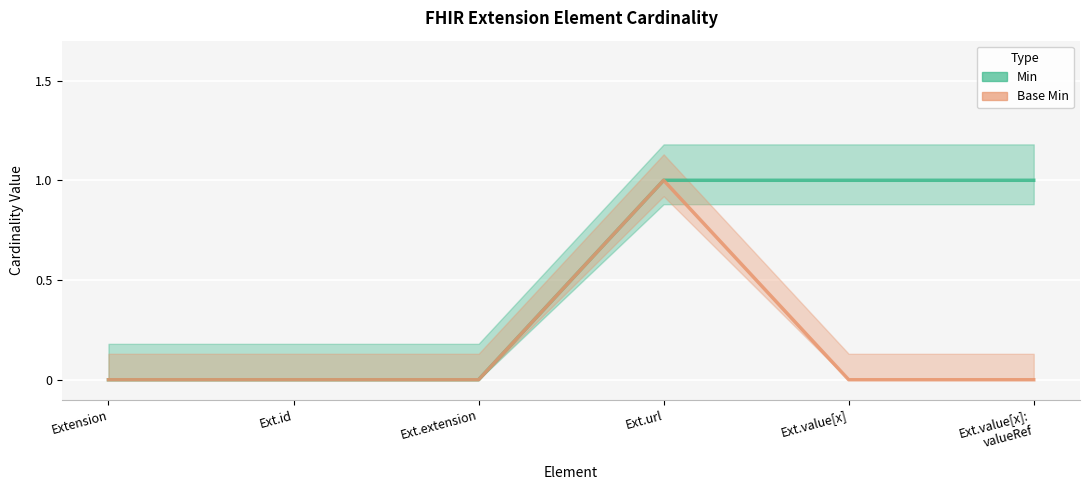

What is the difference between the maximum and second lowest values in the Base Min series?

1